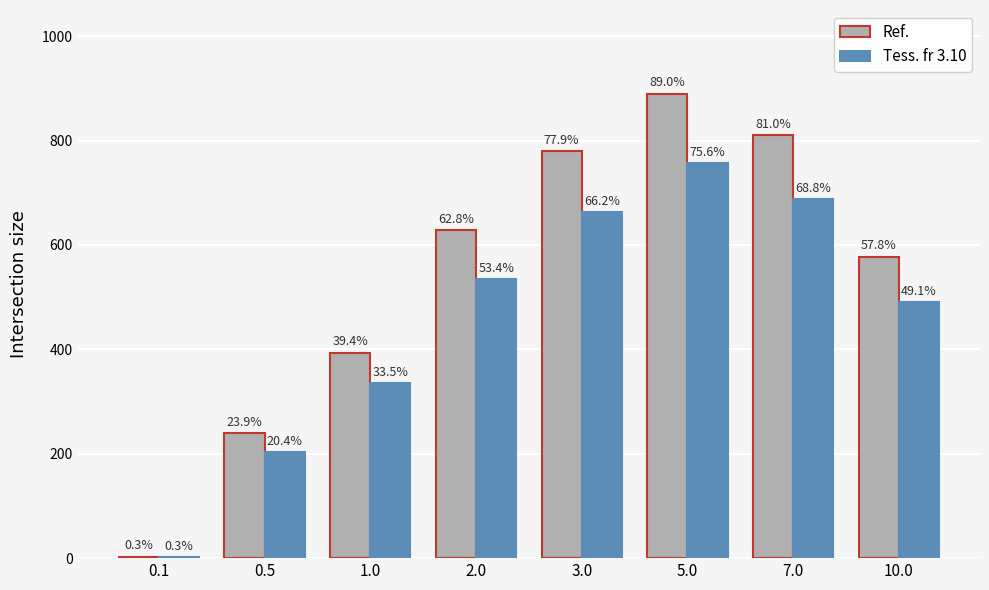

Which series has the widest spread of values?

Ref.